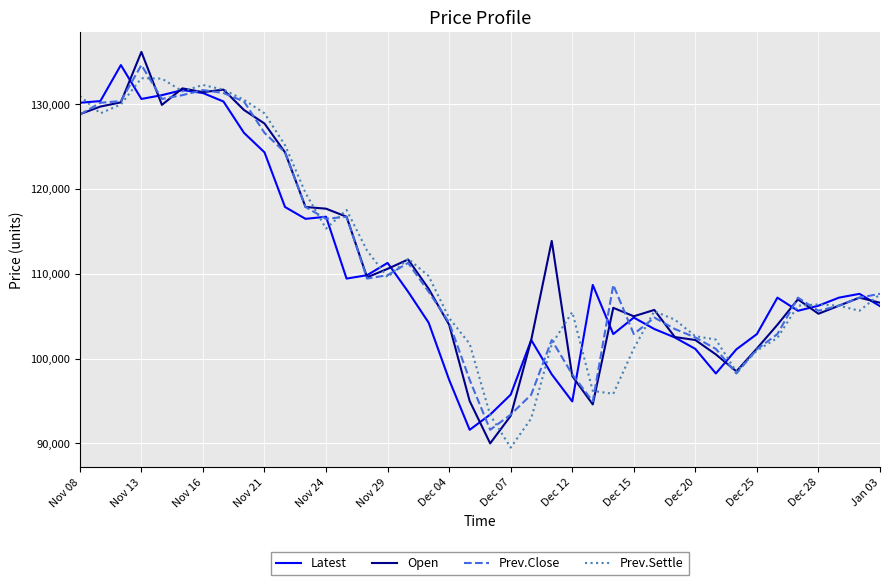

What is the lowest value of the Latest series?

91600